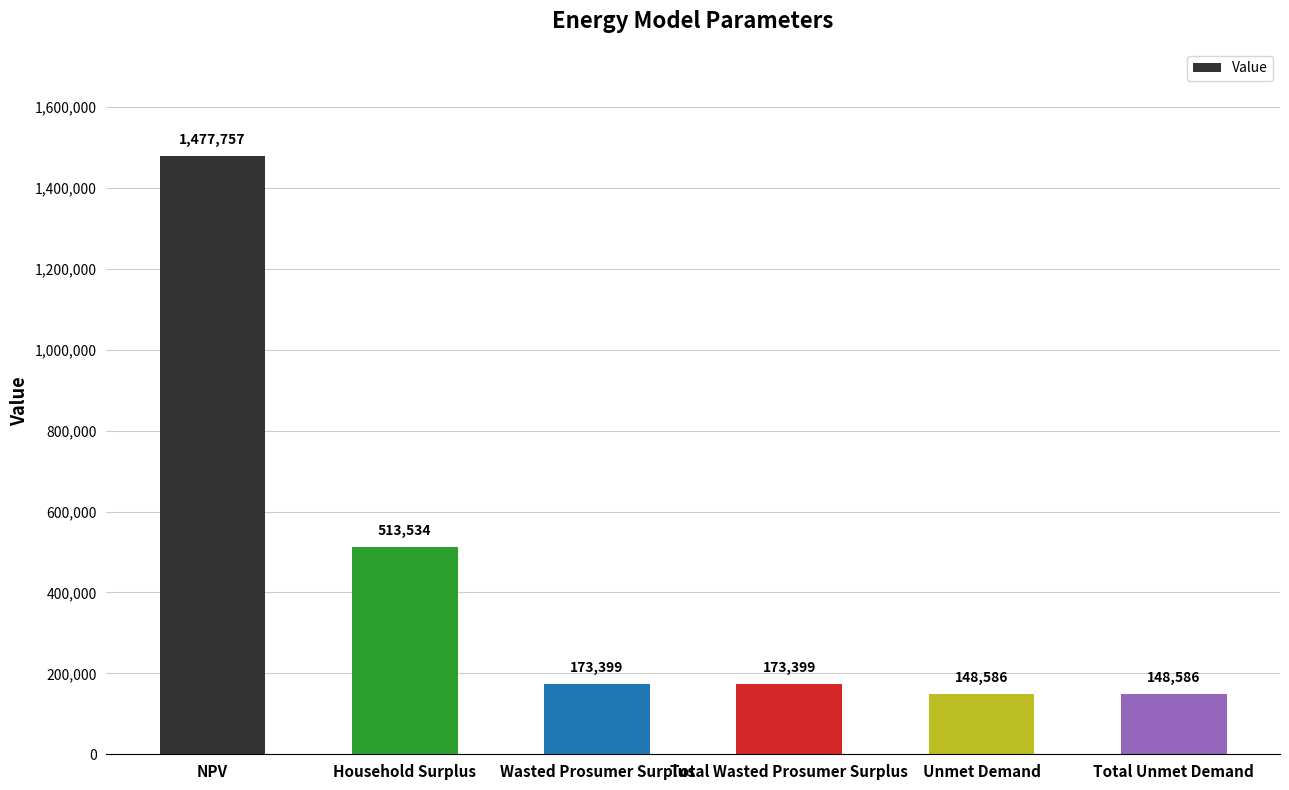

True or false: the data shows 173398.7 at Wasted Prosumer Surplus.

True